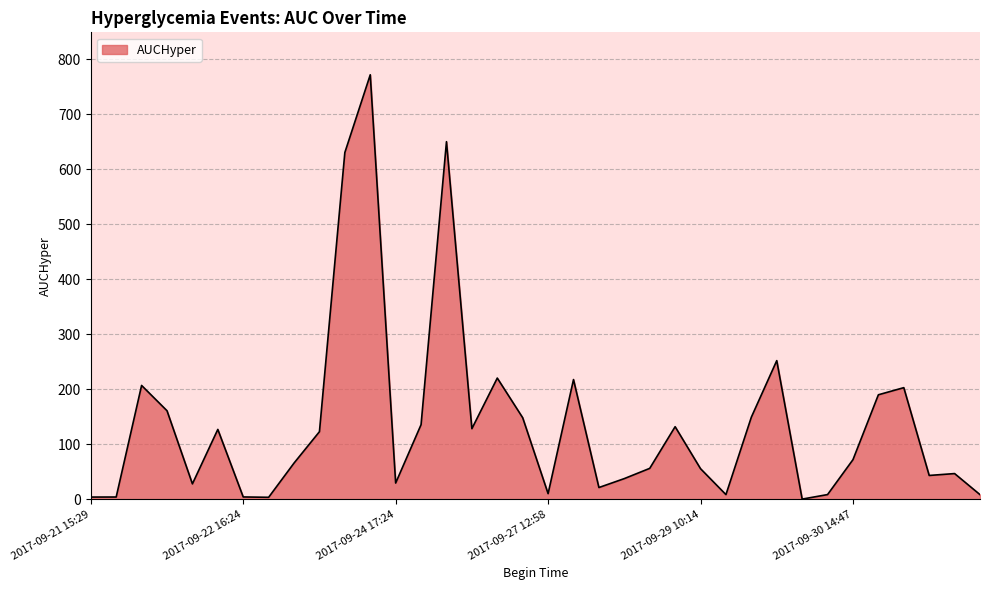

What is the maximum value shown in the chart?

772.2